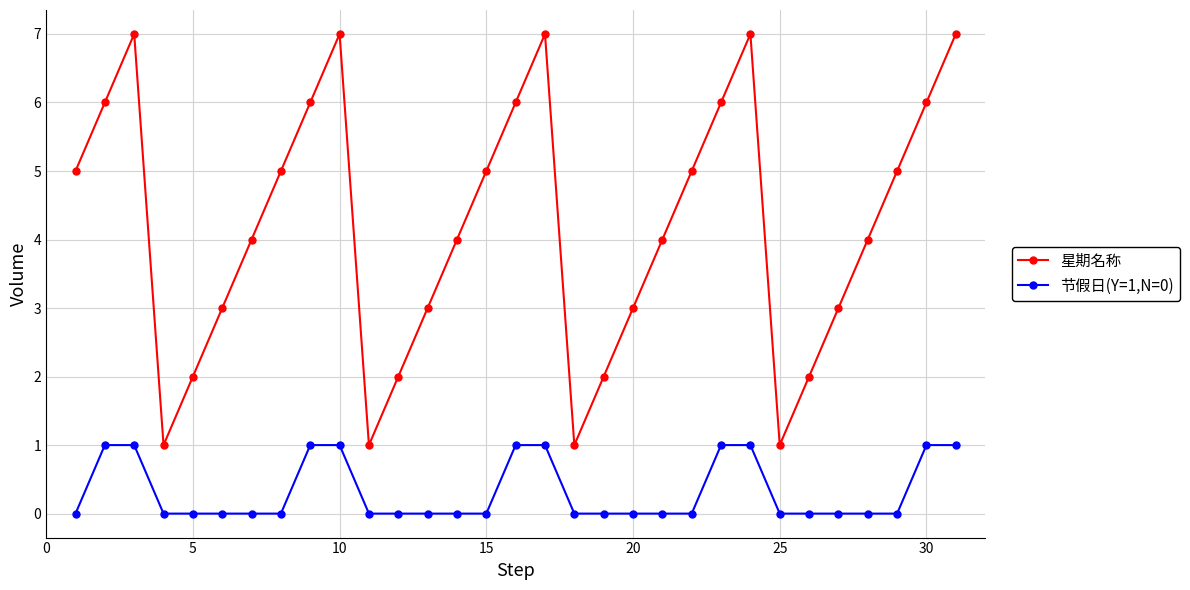

What is the value of the 星期名称 point at the 16th from the left?

6